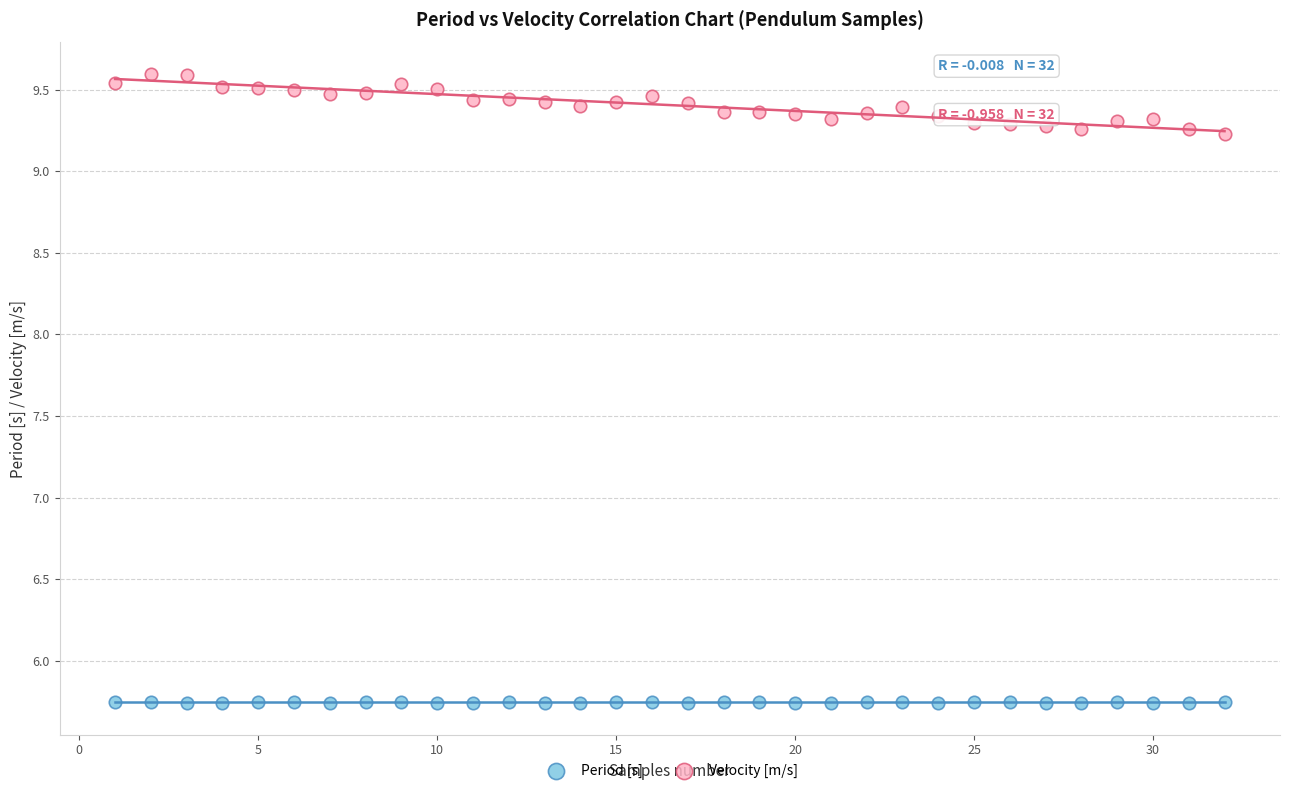

Which series contains the highest Y value?

Velocity [m/s]